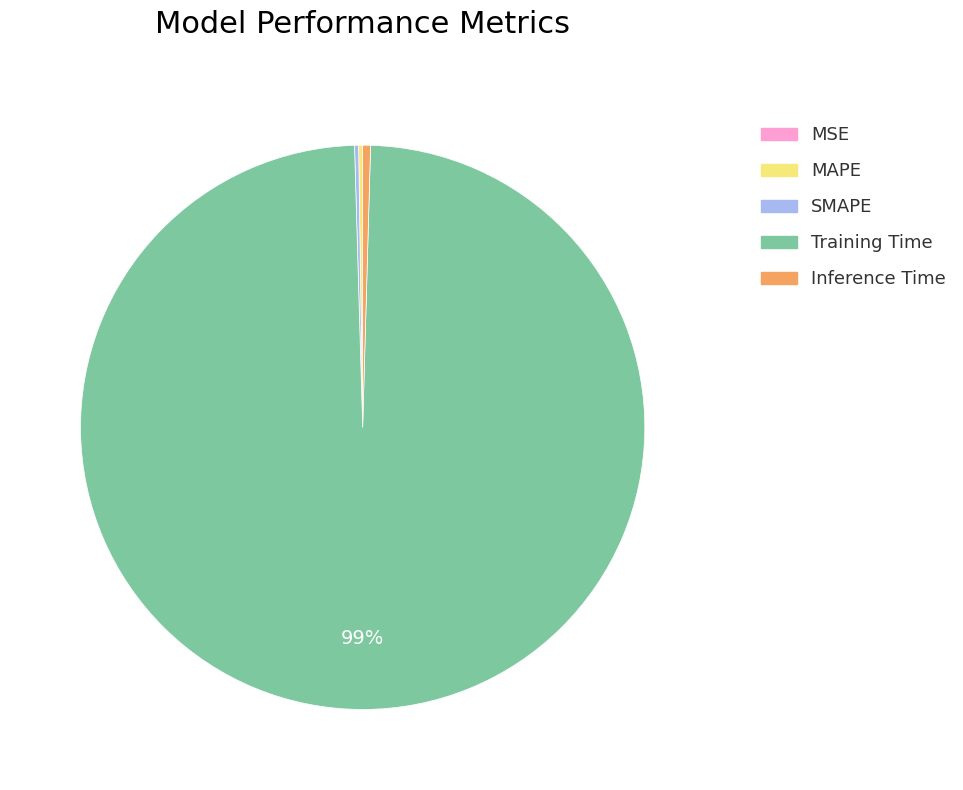

What is the majority slice?

Training Time